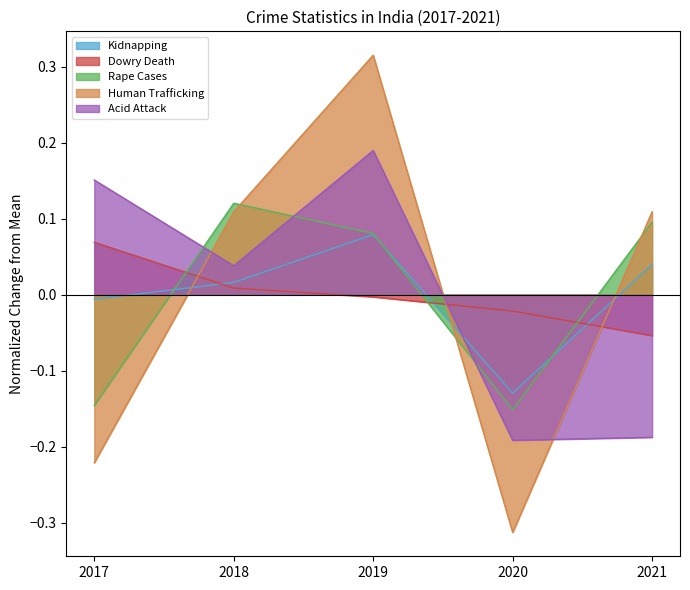

After their last crossing, which series has the higher values: Dowry Death or Kidnapping?

Kidnapping